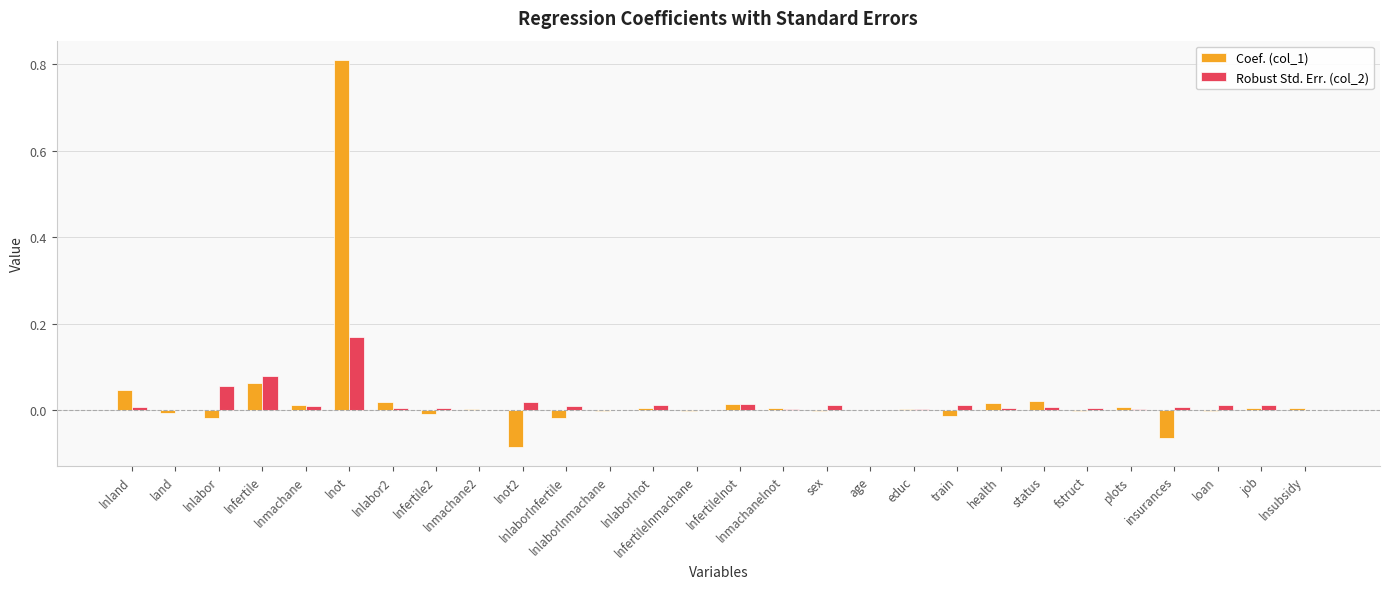

At which category is the sum across all series the highest?

lnot